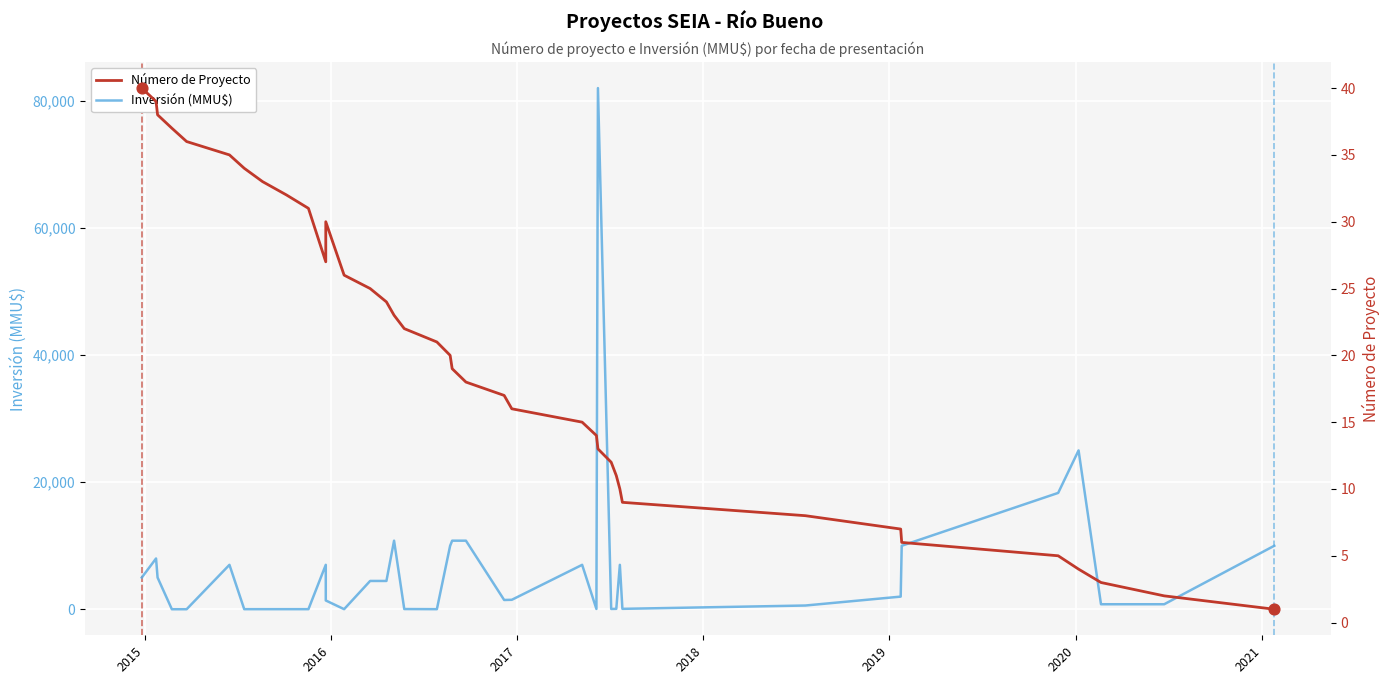

Which series contains the highest Y value?

Inversión (MMU$)